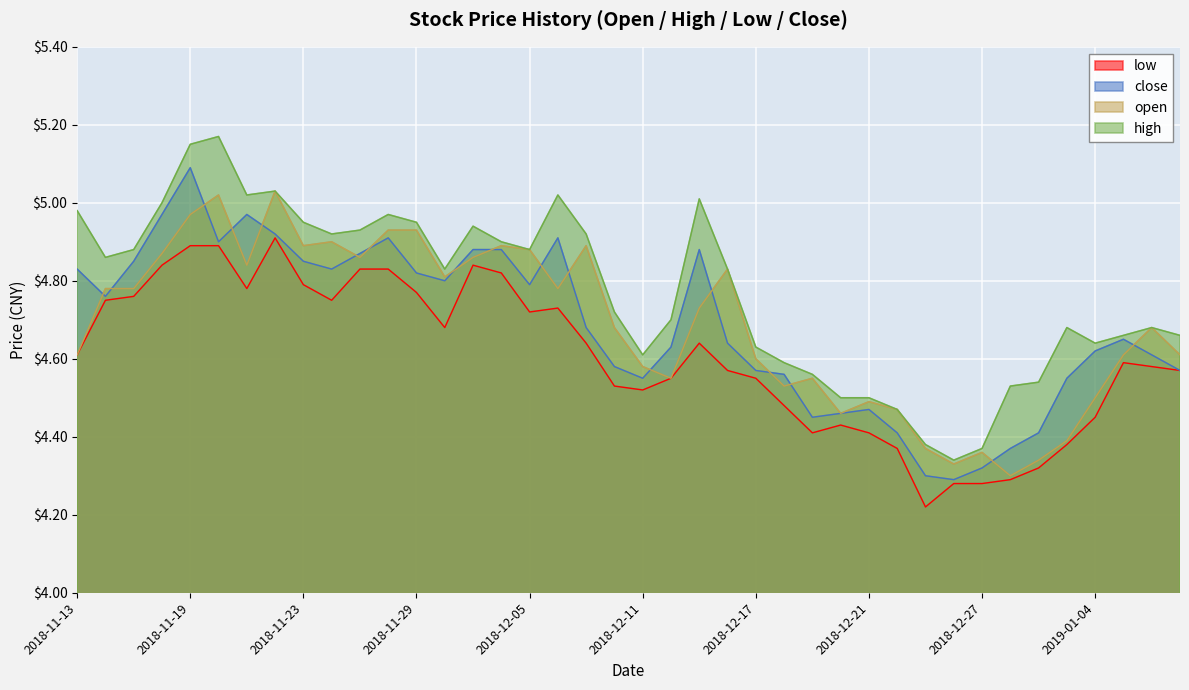

Reading left to right, list all the values displayed in this chart.

open: 4.6	4.8	4.8	4.9	5.0	5.0	4.8	5.0	4.9	4.9	4.9	4.9	4.9	4.8	4.9	4.9	4.9	4.8	4.9	4.7	4.6	4.5	4.7	4.8	4.6	4.5	4.5	4.5	4.5	4.5	4.4	4.3	4.4	4.3	4.3	4.4	4.5	4.6	4.7	4.6
high: 5.0	4.9	4.9	5.0	5.2	5.2	5.0	5.0	5.0	4.9	4.9	5.0	5.0	4.8	4.9	4.9	4.9	5.0	4.9	4.7	4.6	4.7	5.0	4.8	4.6	4.6	4.6	4.5	4.5	4.5	4.4	4.3	4.4	4.5	4.5	4.7	4.6	4.7	4.7	4.7
low: 4.6	4.8	4.8	4.8	4.9	4.9	4.8	4.9	4.8	4.8	4.8	4.8	4.8	4.7	4.8	4.8	4.7	4.7	4.6	4.5	4.5	4.5	4.6	4.6	4.5	4.5	4.4	4.4	4.4	4.4	4.2	4.3	4.3	4.3	4.3	4.4	4.5	4.6	4.6	4.6
close: 4.8	4.8	4.8	5.0	5.1	4.9	5.0	4.9	4.8	4.8	4.9	4.9	4.8	4.8	4.9	4.9	4.8	4.9	4.7	4.6	4.5	4.6	4.9	4.6	4.6	4.6	4.5	4.5	4.5	4.4	4.3	4.3	4.3	4.4	4.4	4.5	4.6	4.7	4.6	4.6